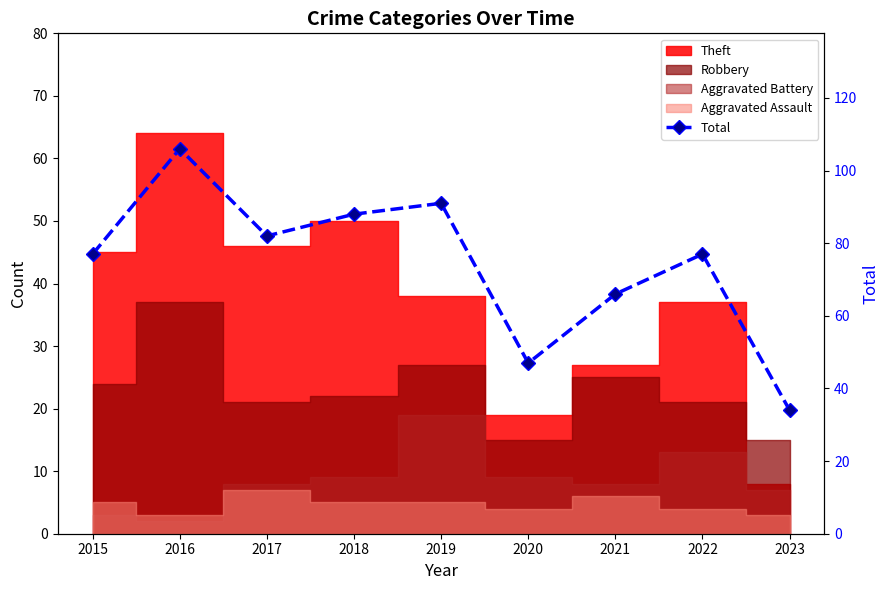

At which category does the chart reach its minimum across all series?

2023